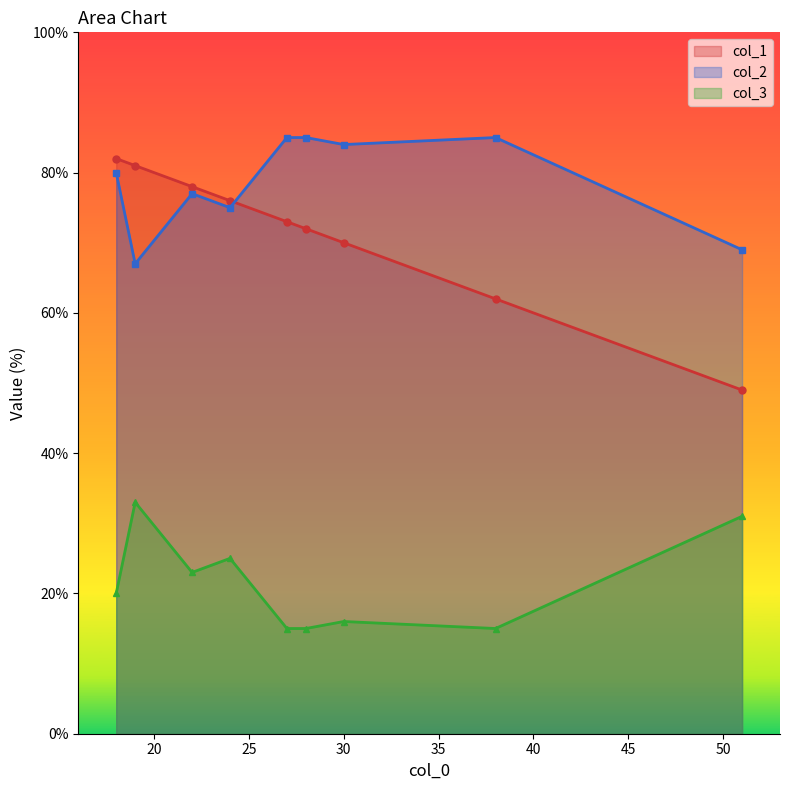

At how many categories does at least one series exceed 15?

9